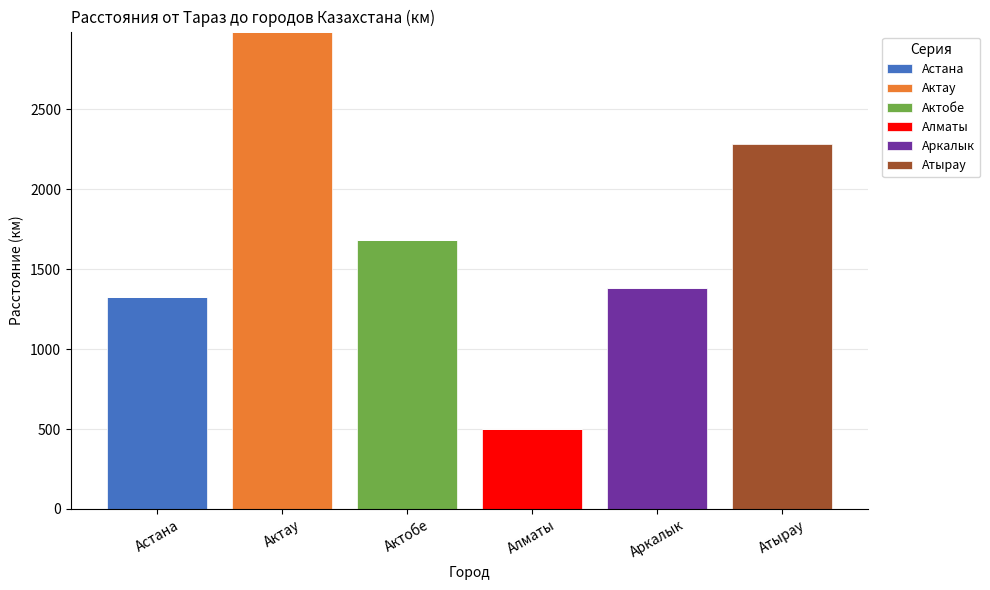

What is the total value across all series at Аркалык?

1380